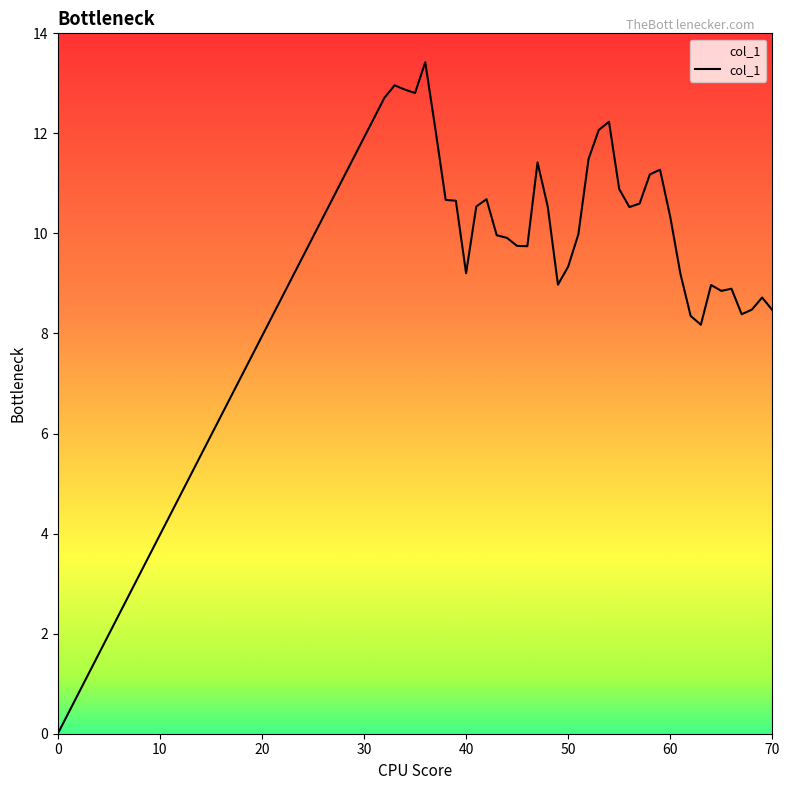

What is the difference between the maximum and minimum values?

13.4